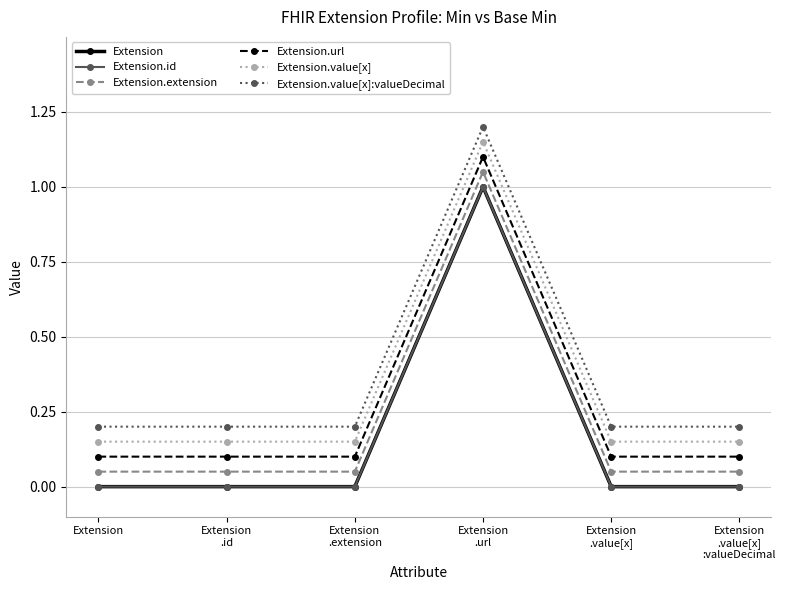

At Extension
.url, list the series in order from smallest to largest.

Extension, Extension.id, Extension.extension, Extension.url, Extension.value[x], Extension.value[x]:valueDecimal